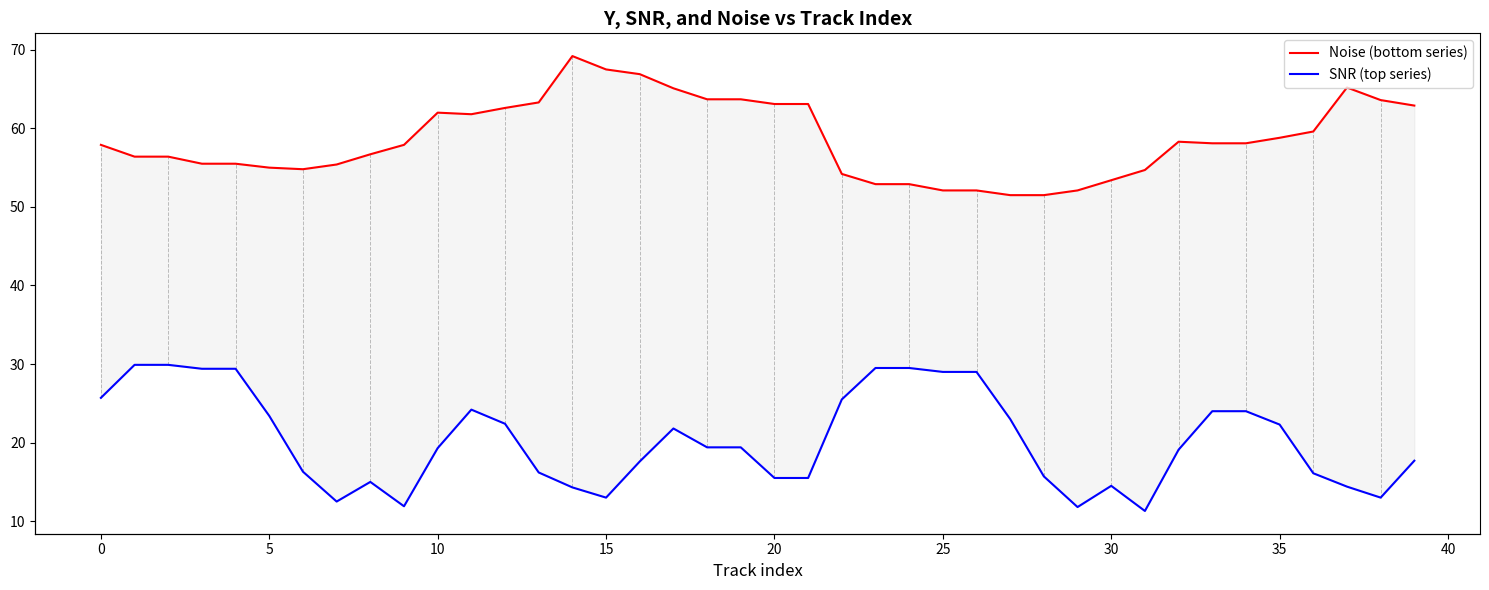

At how many categories does at least one series exceed 39?

40